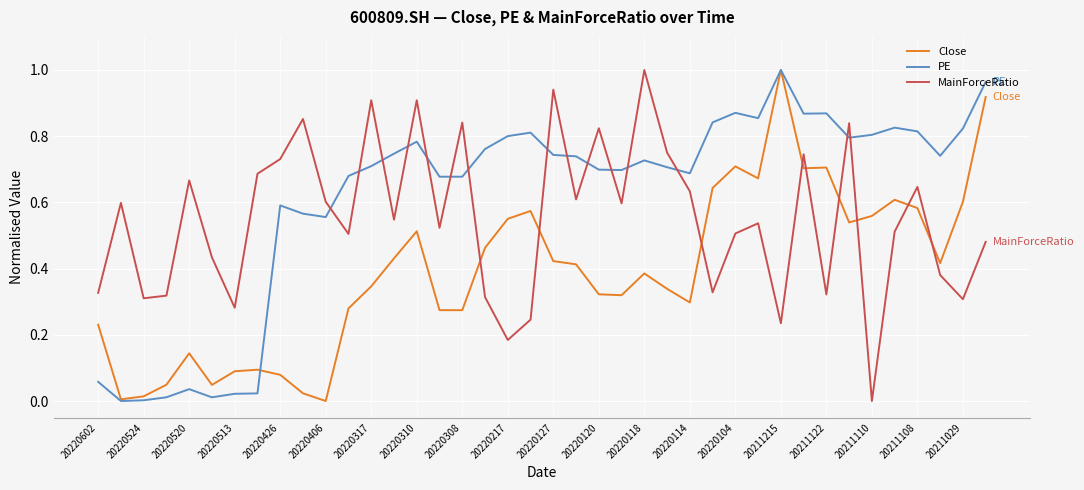

Rank the series by their average value, from lowest to highest.

Close, MainForceRatio, PE